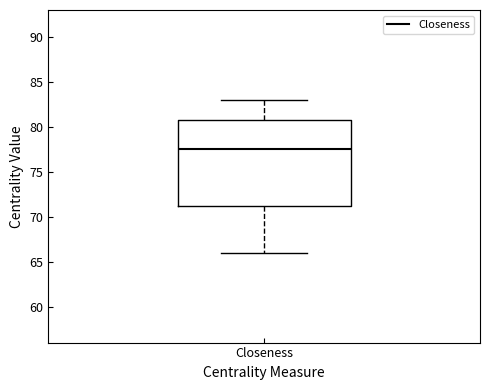

Transcribe this box plot: give where the median line is, the range the box spans, and where the two whiskers end, as read against the y-axis. The values are not printed on the chart, so give them approximately, as read against the axis.

median 77.5, box 71.5 to 81.0, whiskers 66.0 to 83.0